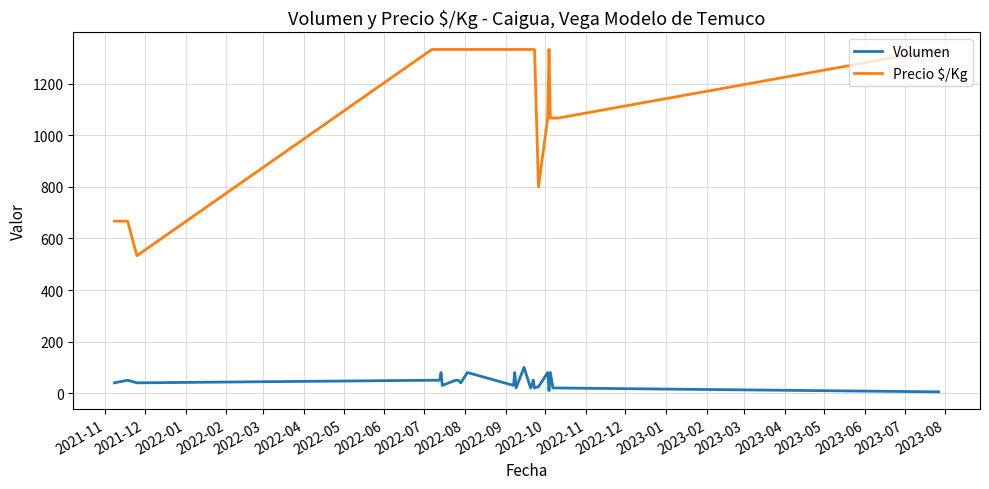

What is the highest value of the Precio $/Kg series?

1333